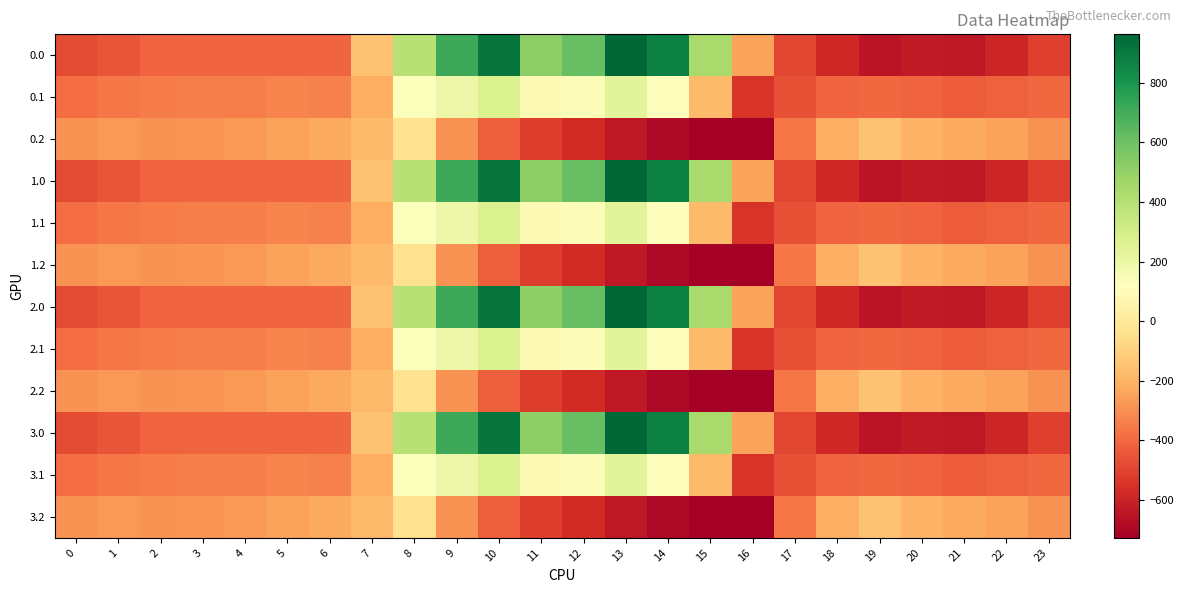

What is the total value across all series at 9?

2477.8